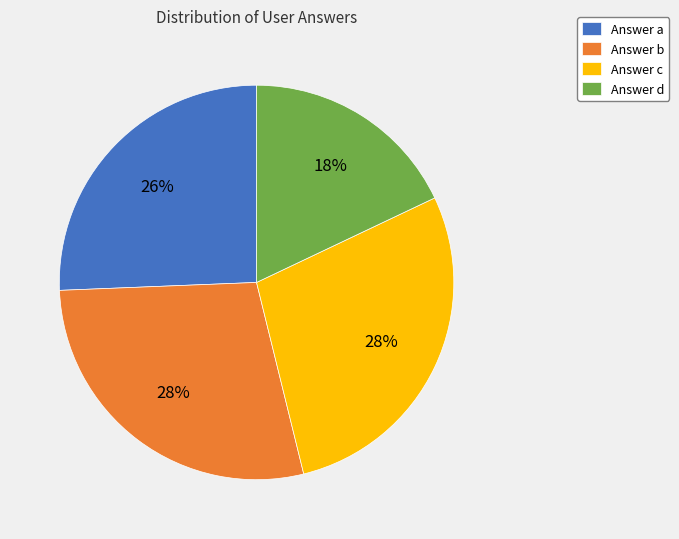

Which category has the smallest portion of the pie?

Answer d